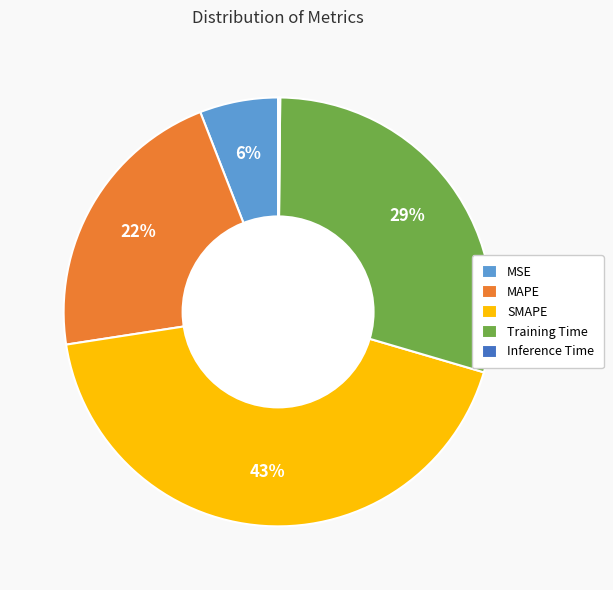

Is there a majority slice in this chart?

No